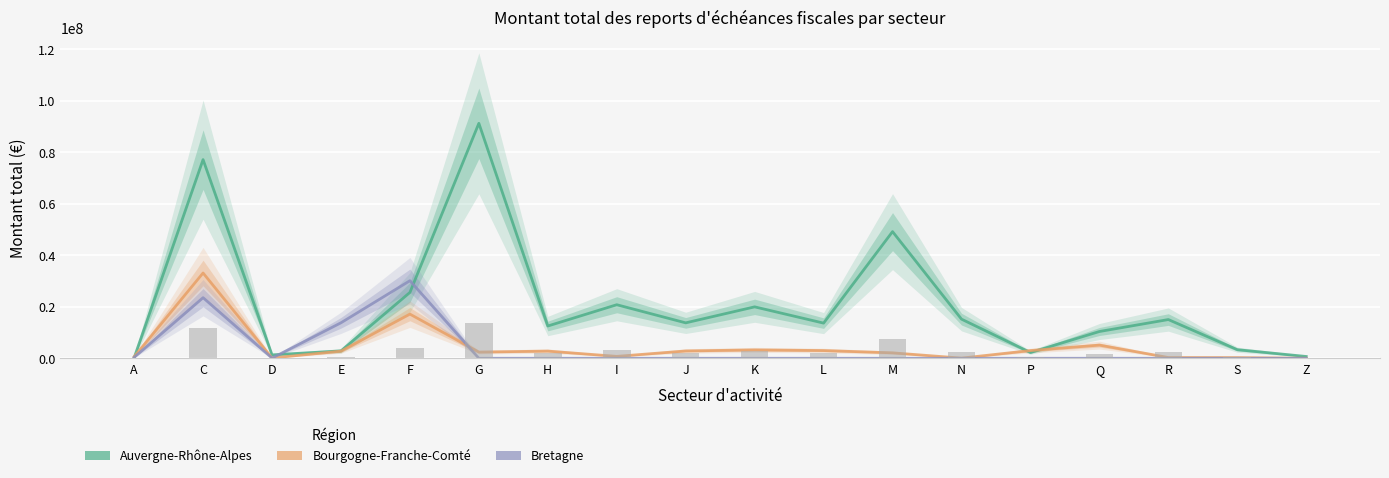

Reading left to right, what are all the values shown in this chart?

Auvergne-Rhône-Alpes: 157744	77149136	1324825	2869501	25574685	91253588	12531077	20797117	13758270	19973053	13657160	49192268	15202895	2236746	10394273	15041012	3345671	692591
Bourgogne-Franche-Comté: 596058	33125950	122085	2763754	17153236	2408521	2792162	743491	2841802	3257633	3000073	2117570	63158	2996810	5118775	297880	266417	0
Bretagne: 337826	23536340	76610	13782938	30126222	0	0	0	0	0	0	0	0	0	0	0	0	0